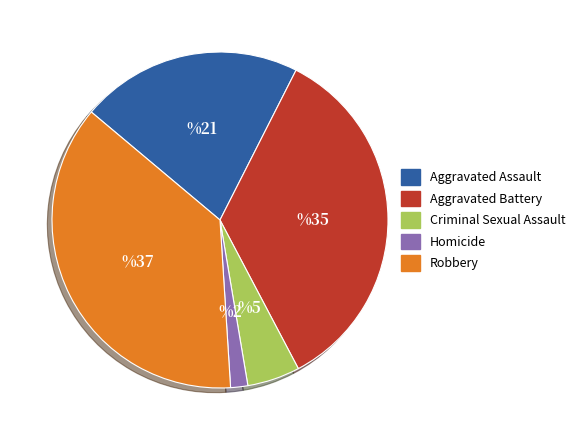

Does Criminal Sexual Assault account for over 50% of the chart?

No